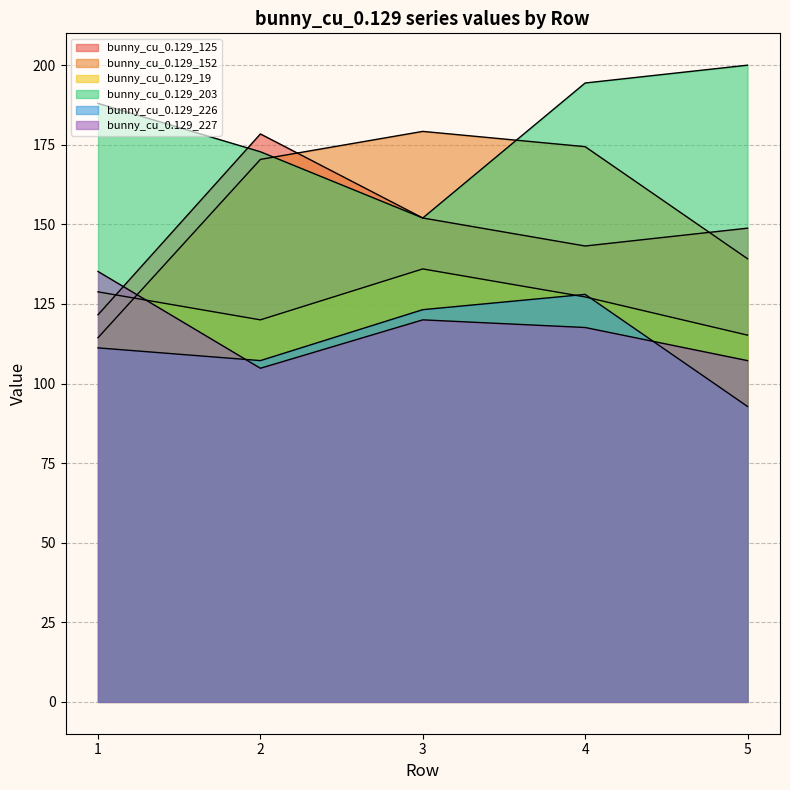

How many times do bunny_cu_0.129_152 and bunny_cu_0.129_125 cross each other?

2